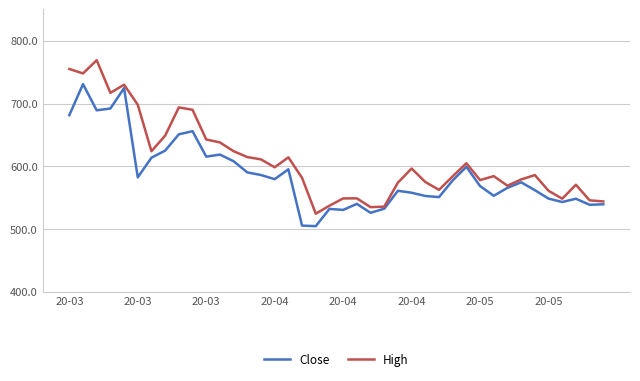

What is the greatest value displayed?

769.0